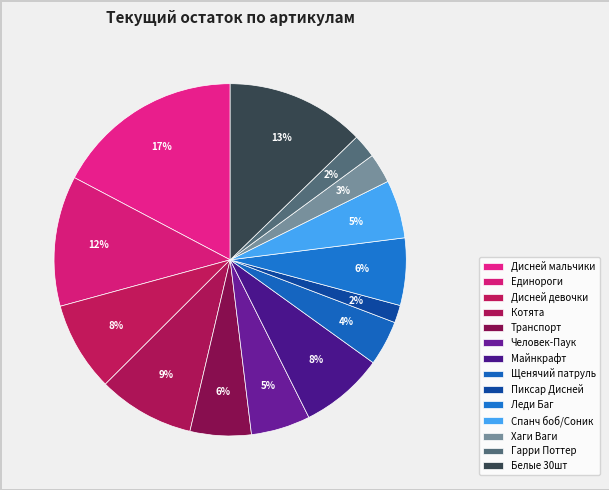

Combined, what portion of the pie is Дисней мальчики and Человек-Паук?

22.7%